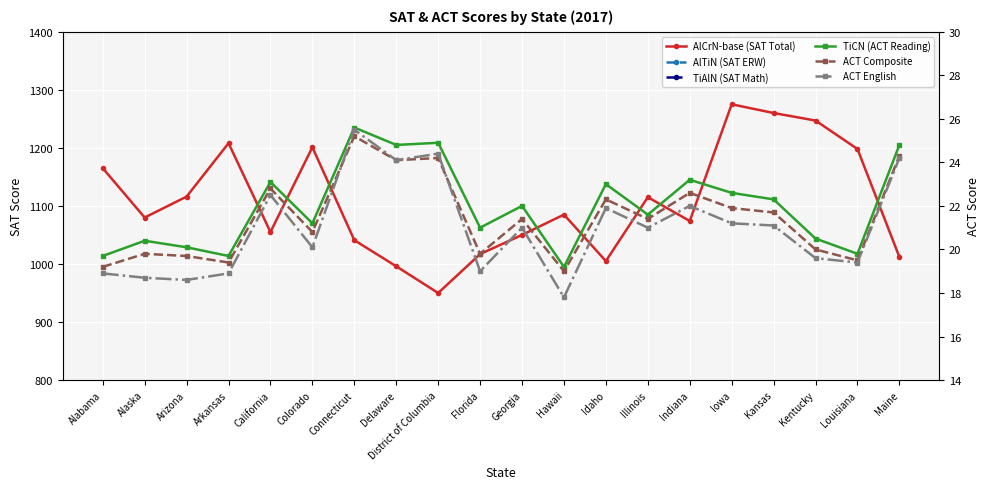

What is the lowest value of the AlCrN-base (SAT Total) series?

950.0